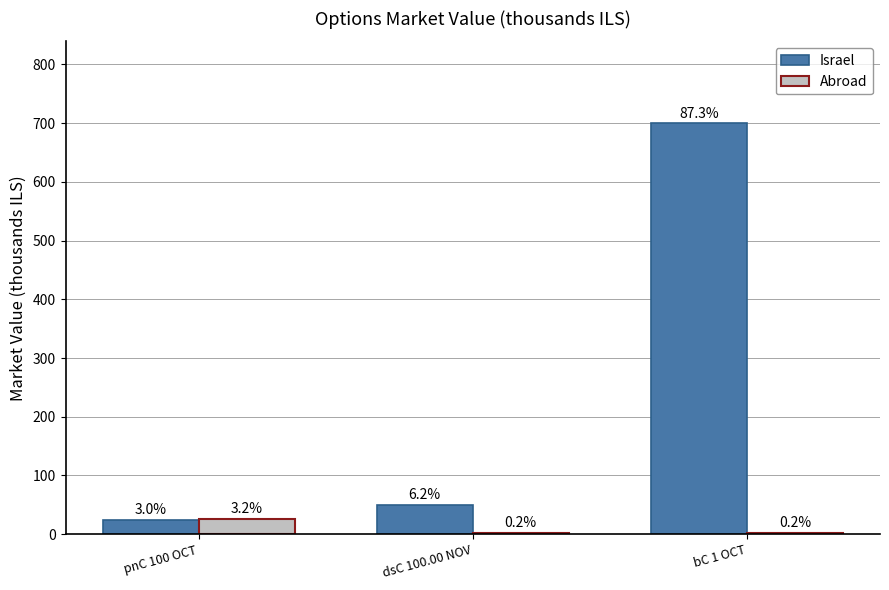

The Abroad series shows 2.8 at bC 1 OCT. True or false?

False